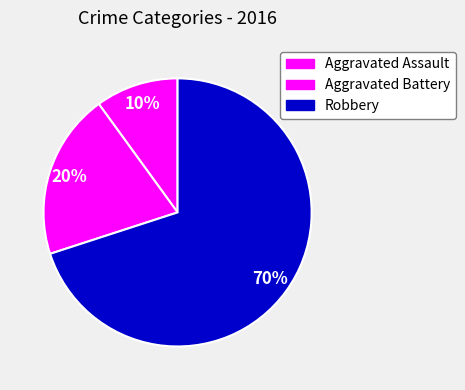

Rank the categories by value from lowest to highest.

Aggravated Assault, Aggravated Battery, Robbery